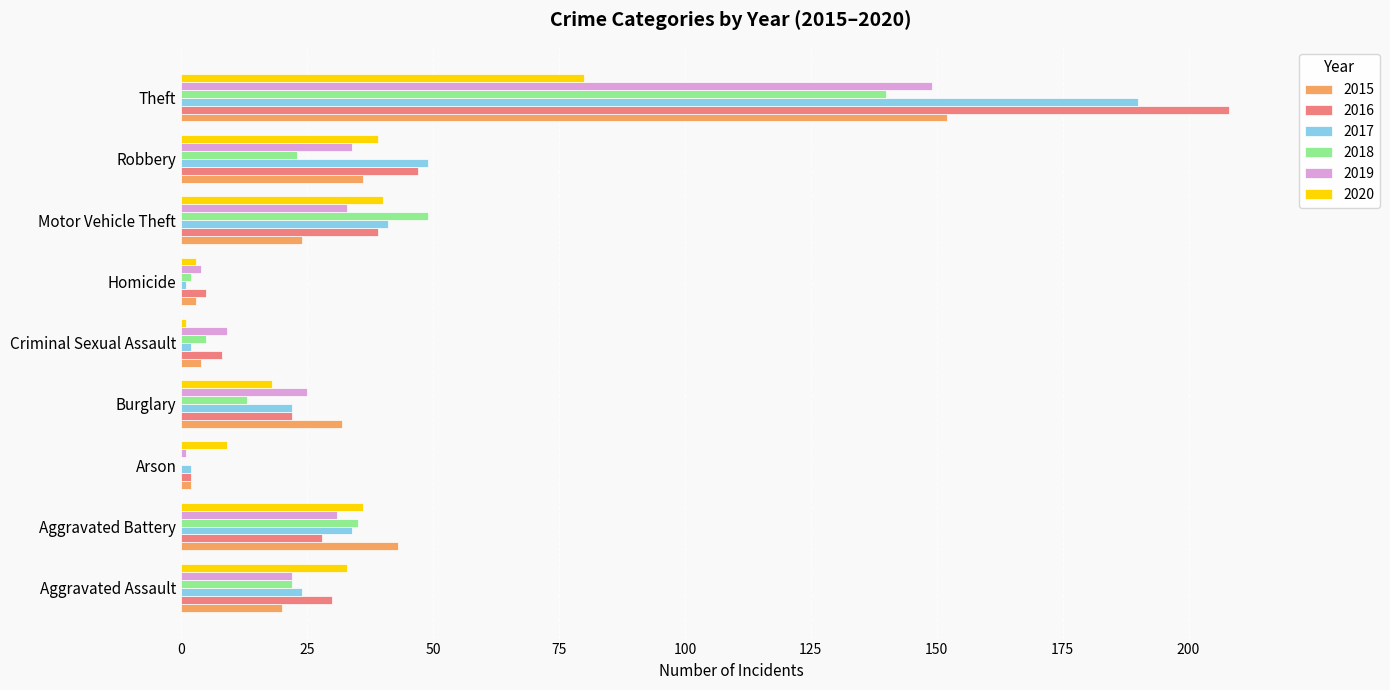

Which category has the highest value in the 2018 series?

Theft